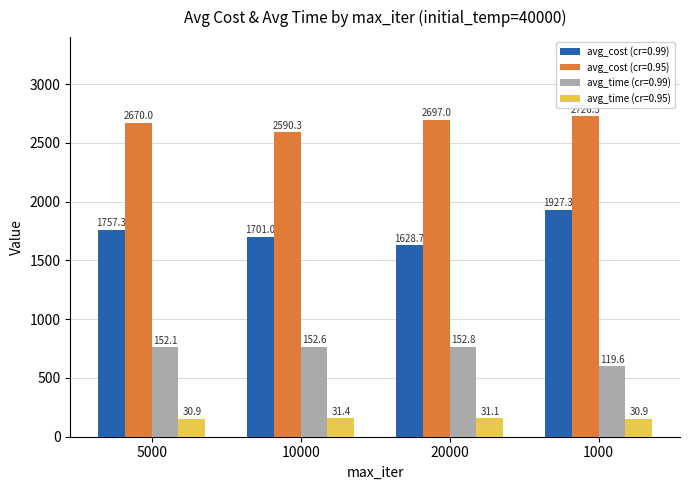

Count the number of categories in the chart.

4